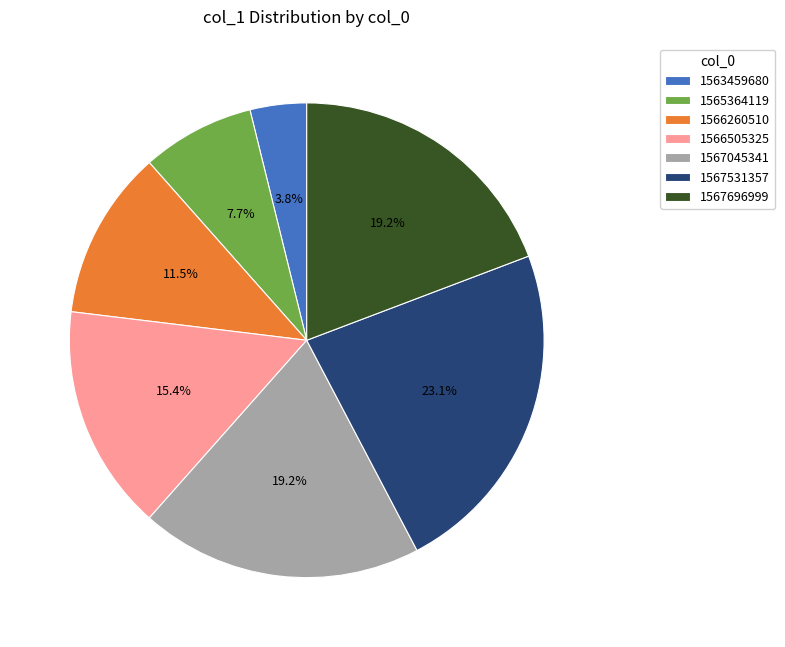

To the nearest percent, what is the combined percentage of 1565364119 and 1567531357?

31%